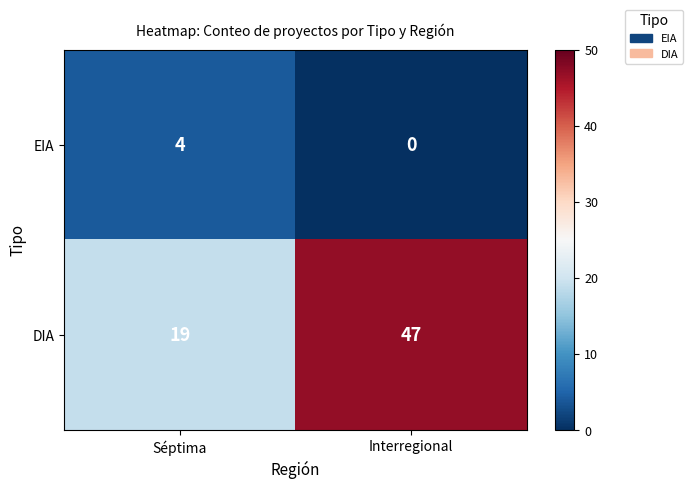

List the series in order of their peak value, highest first.

DIA, EIA